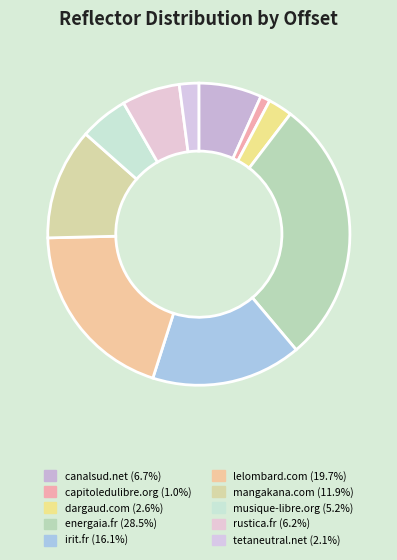

Does any single category account for the majority?

No